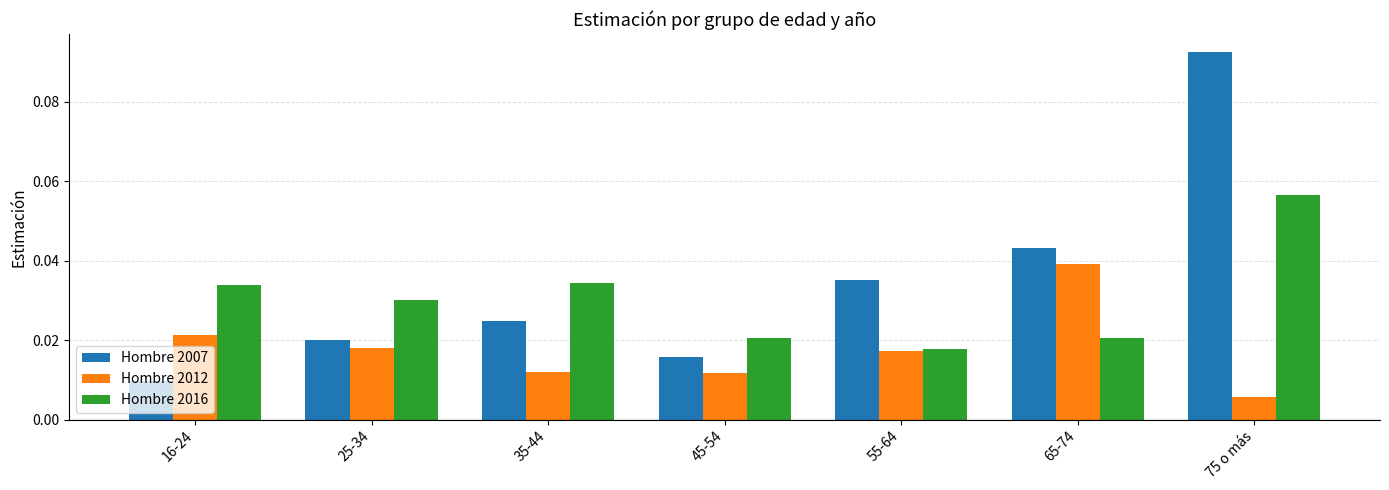

How many series are shown in this chart?

3